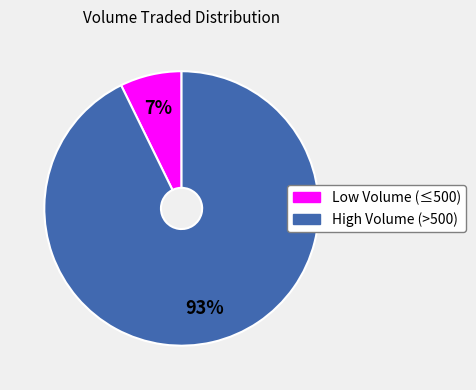

Rank the categories by value from highest to lowest.

High Volume (>500), Low Volume (≤500)